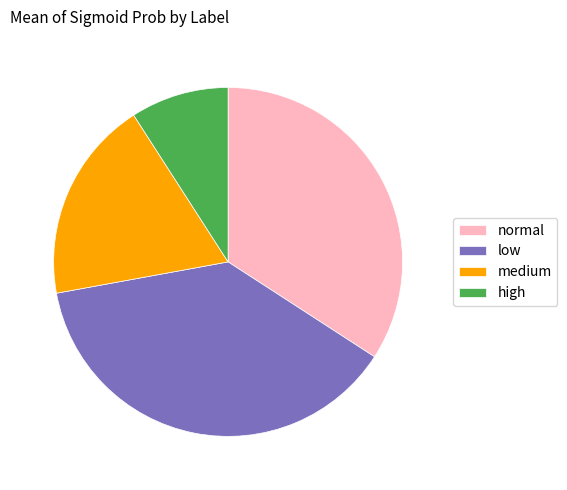

What is the largest slice in the pie chart?

low